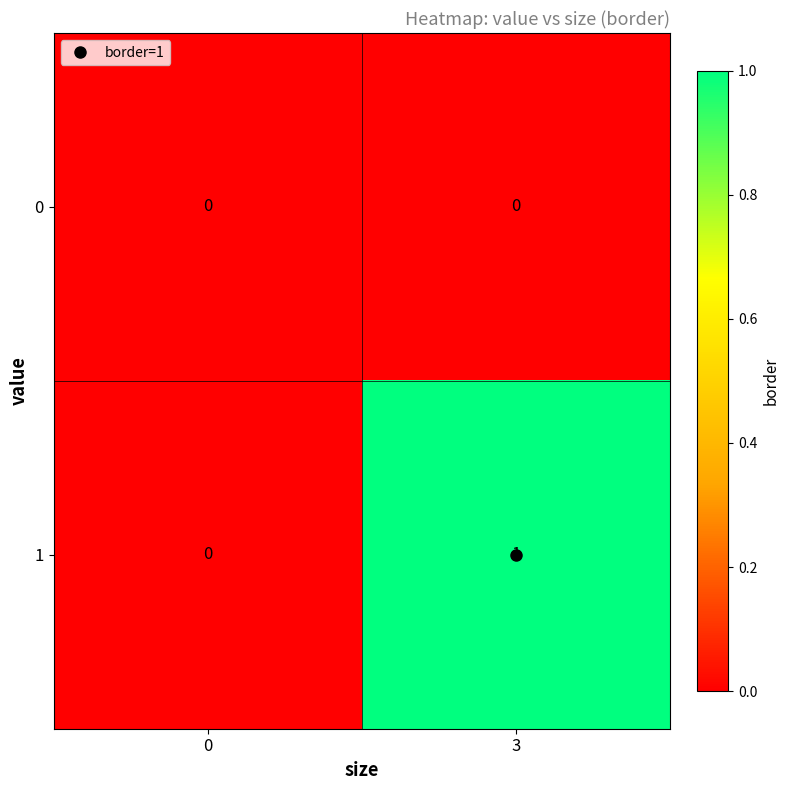

At which label does 1 reach its peak?

3